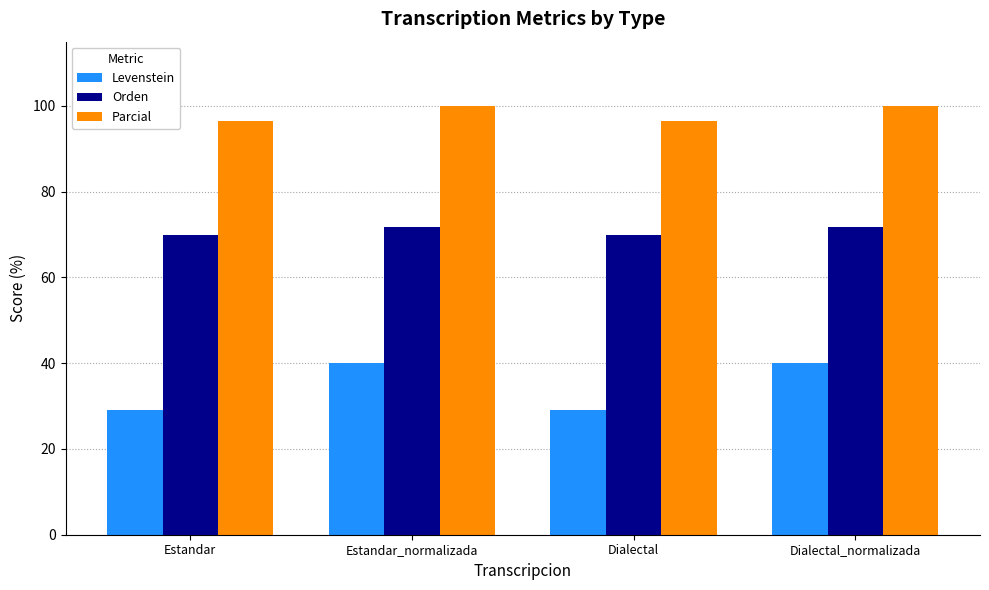

Rank the series by their average value, from lowest to highest.

Levenstein, Orden, Parcial